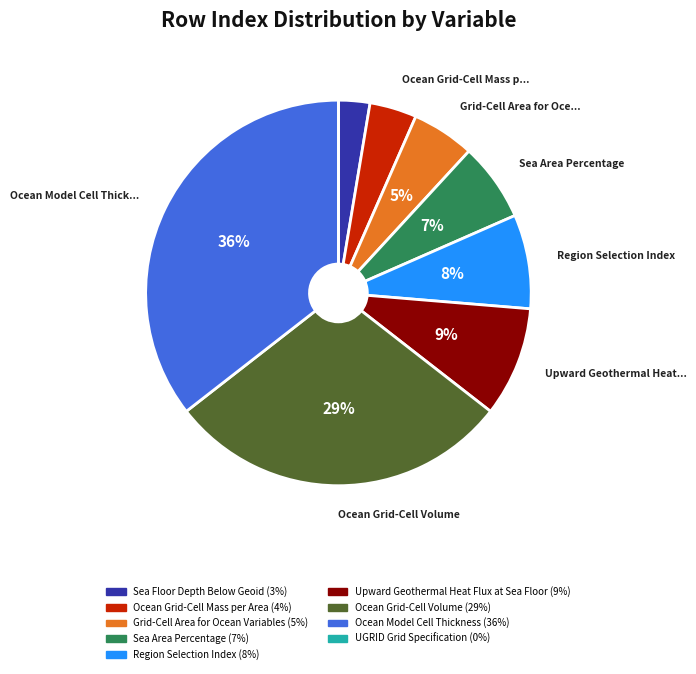

To the nearest percent, what is the difference between the largest and smallest slice percentages?

36%